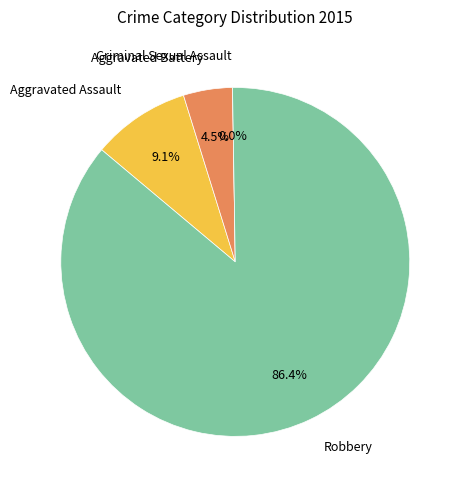

Is it true that Aggravated Assault is 18% of the pie?

False